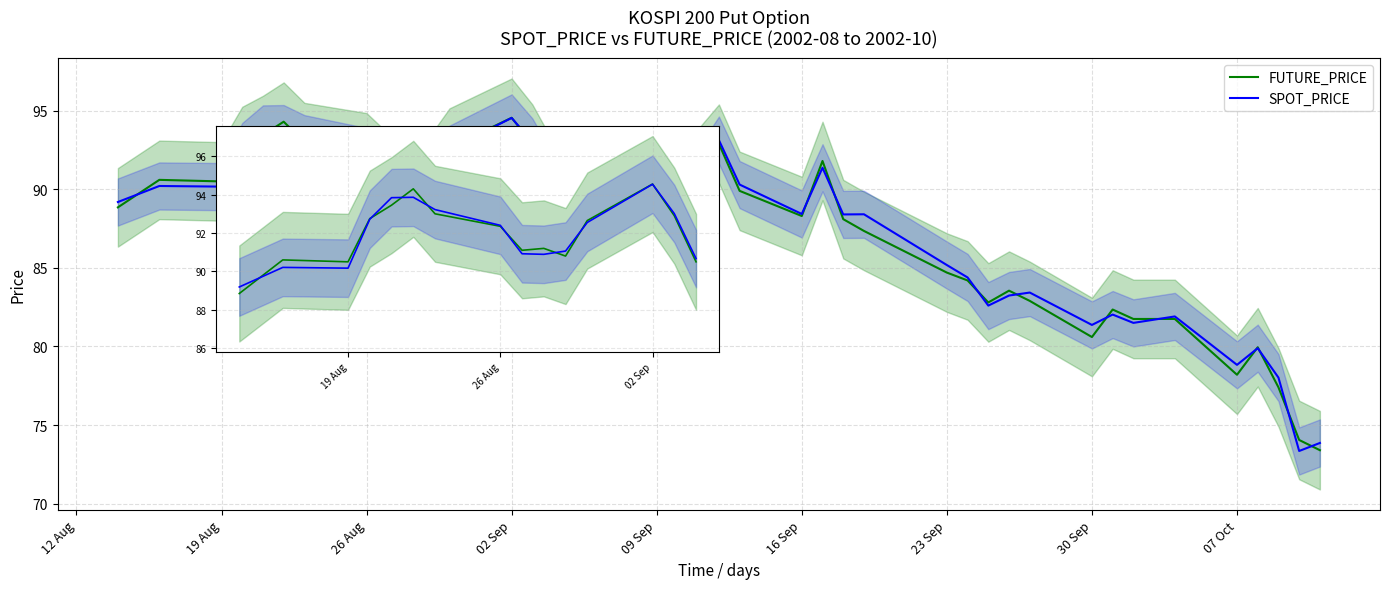

The SPOT_PRICE series shows 39.2 at 23 Sep. True or false?

False